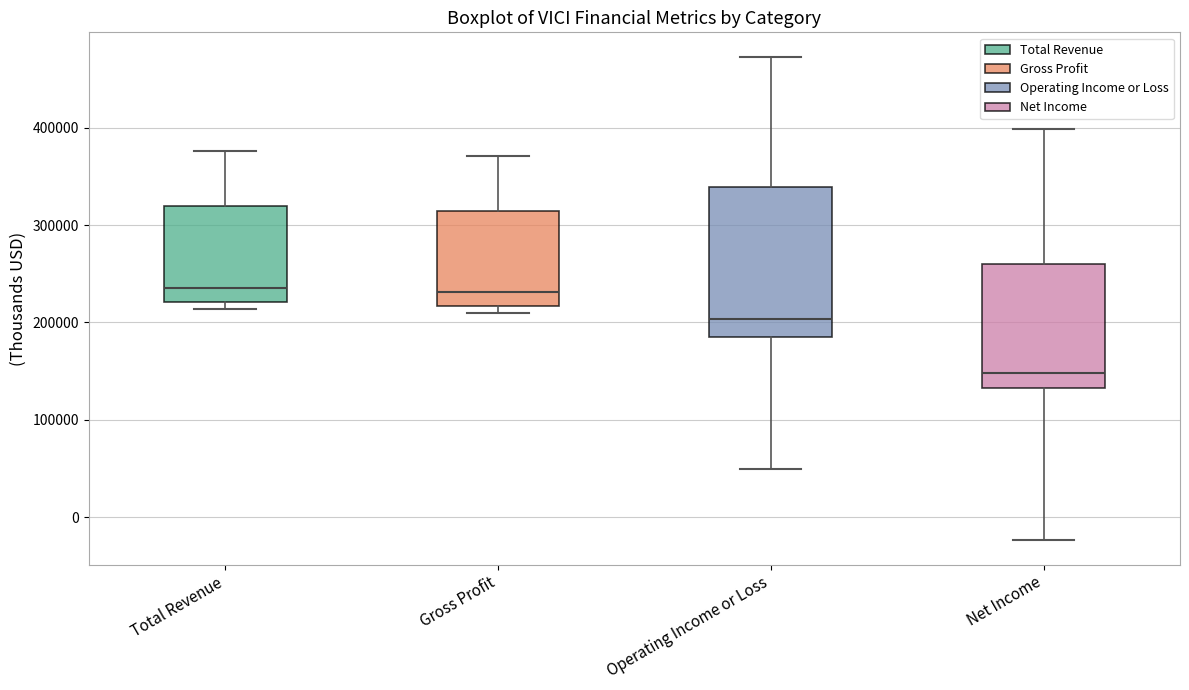

Which box's median line is the lowest?

Net Income